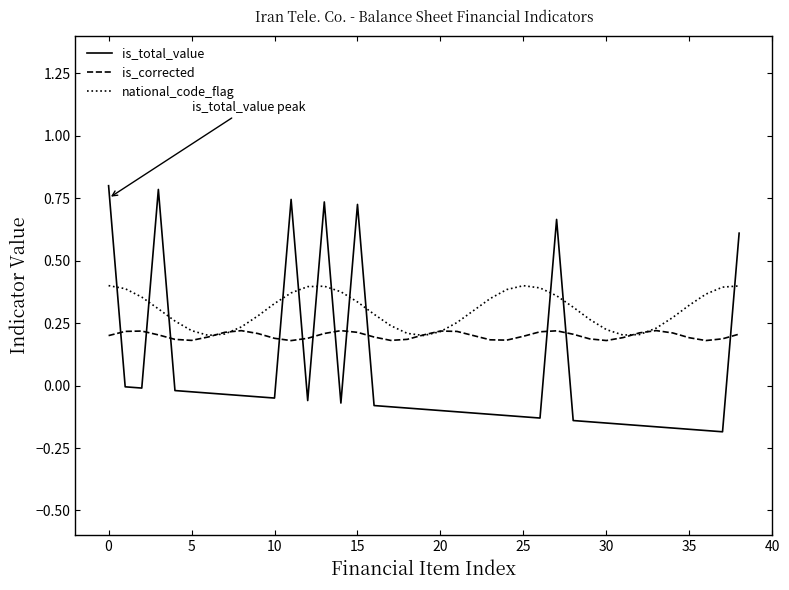

Which series ends up on top after the final intersection of national_code_flag and is_total_value?

is_total_value